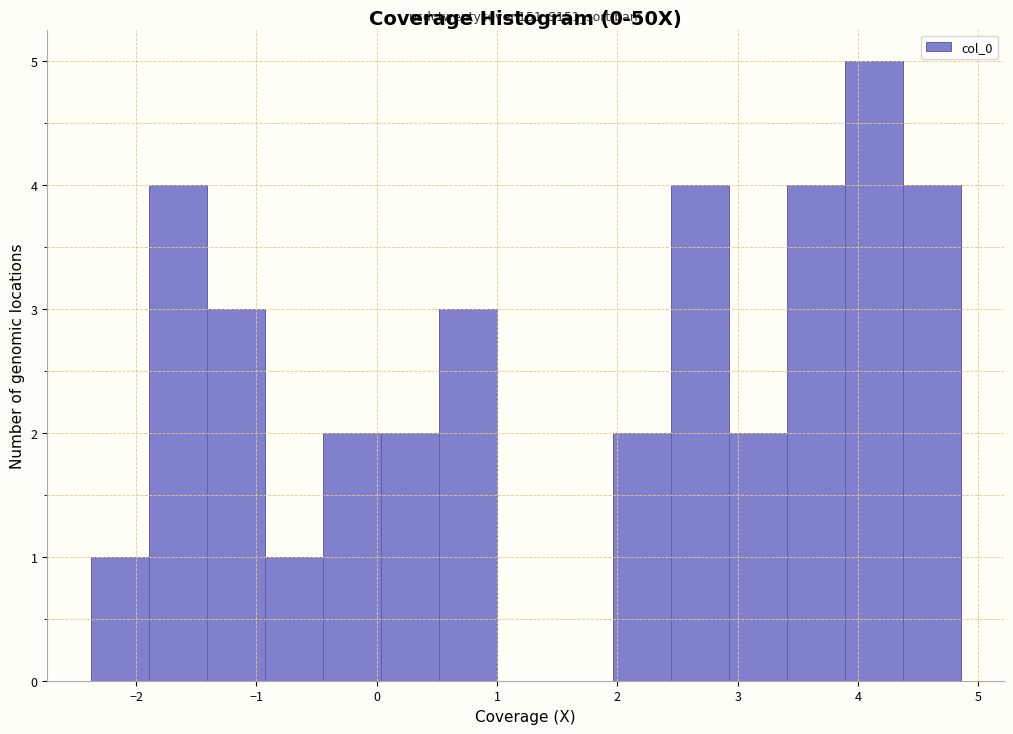

Which range on the x-axis has the tallest bar?

3.9 to 4.4